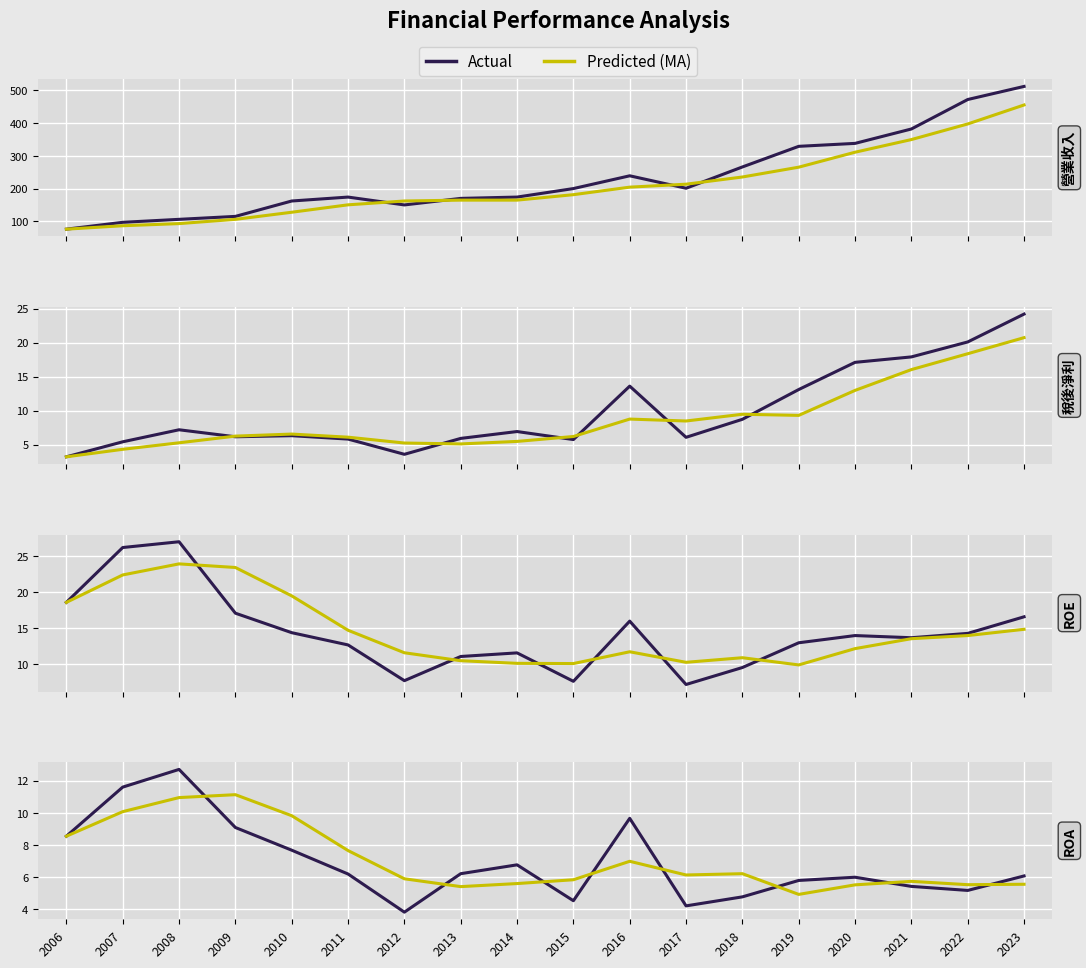

Does the chart display data point markers on the line(s)?

No